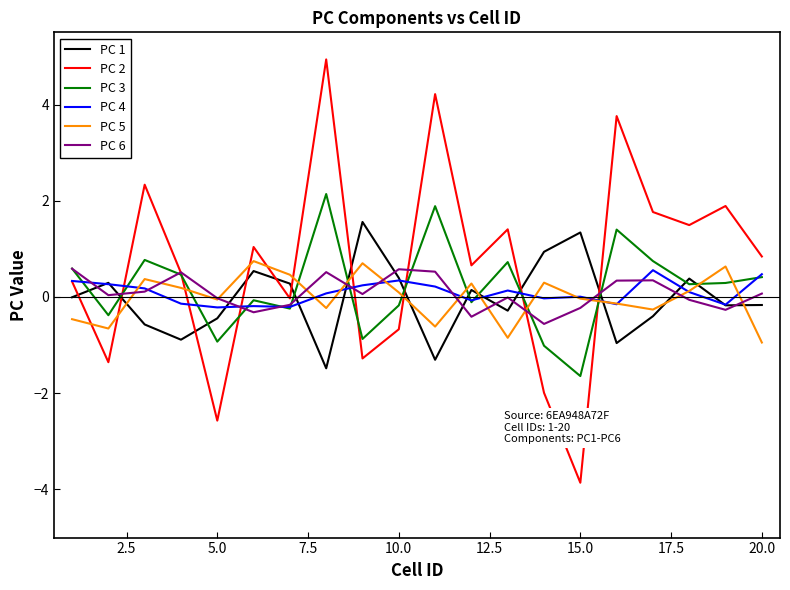

What is the difference between the maximum and minimum values in the PC 4 series?

0.8